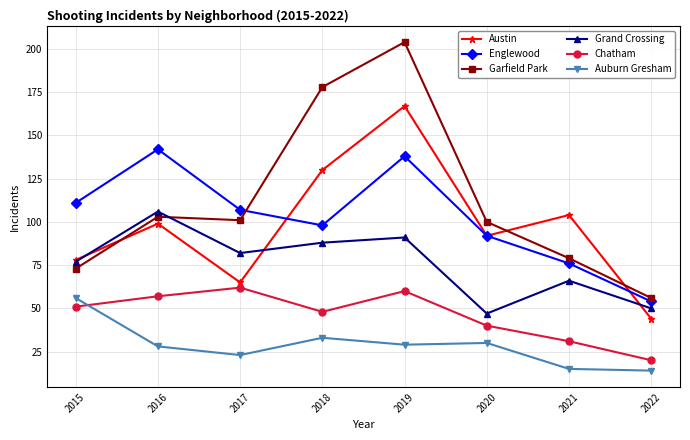

Which series changed the most between 2019 and 2020?

Garfield Park